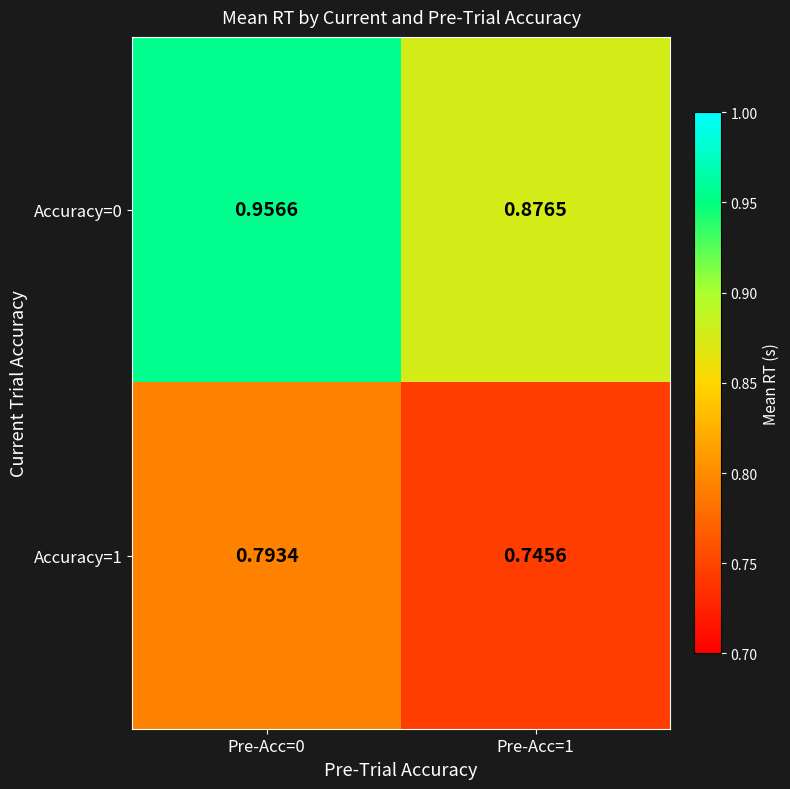

Which series has the widest spread of values?

Accuracy=0